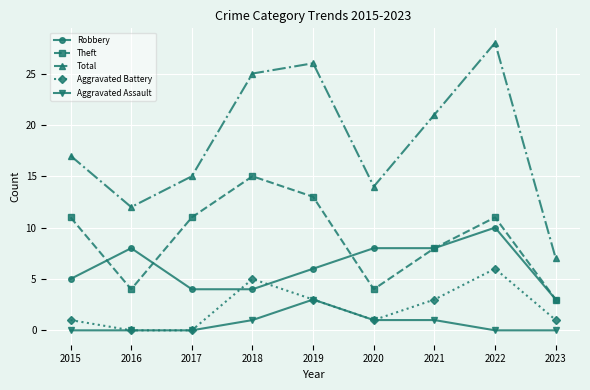

At which category is the sum across all series the highest?

2022